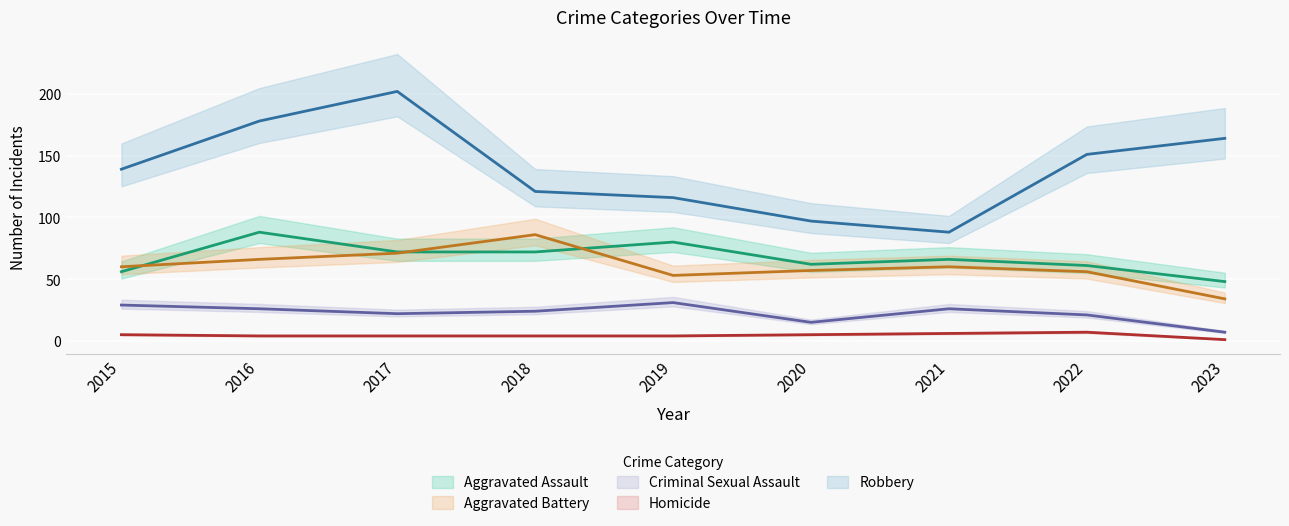

What is the smallest value displayed?

1